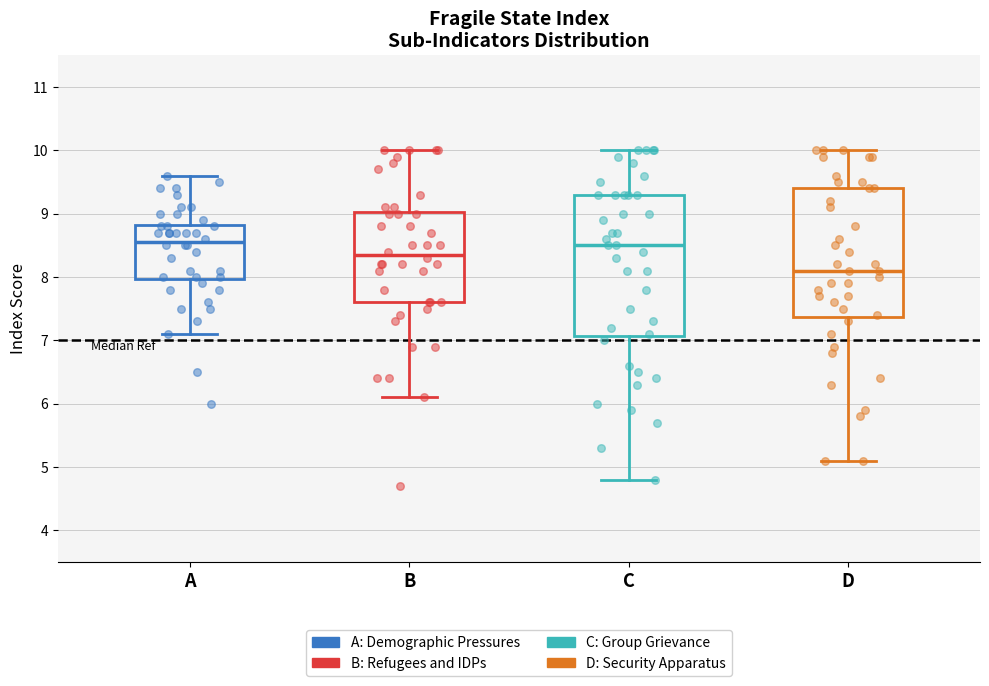

Where is the upper edge of the box for A on the y-axis? The values are not printed on the chart, so give them approximately, as read against the axis.

8.8